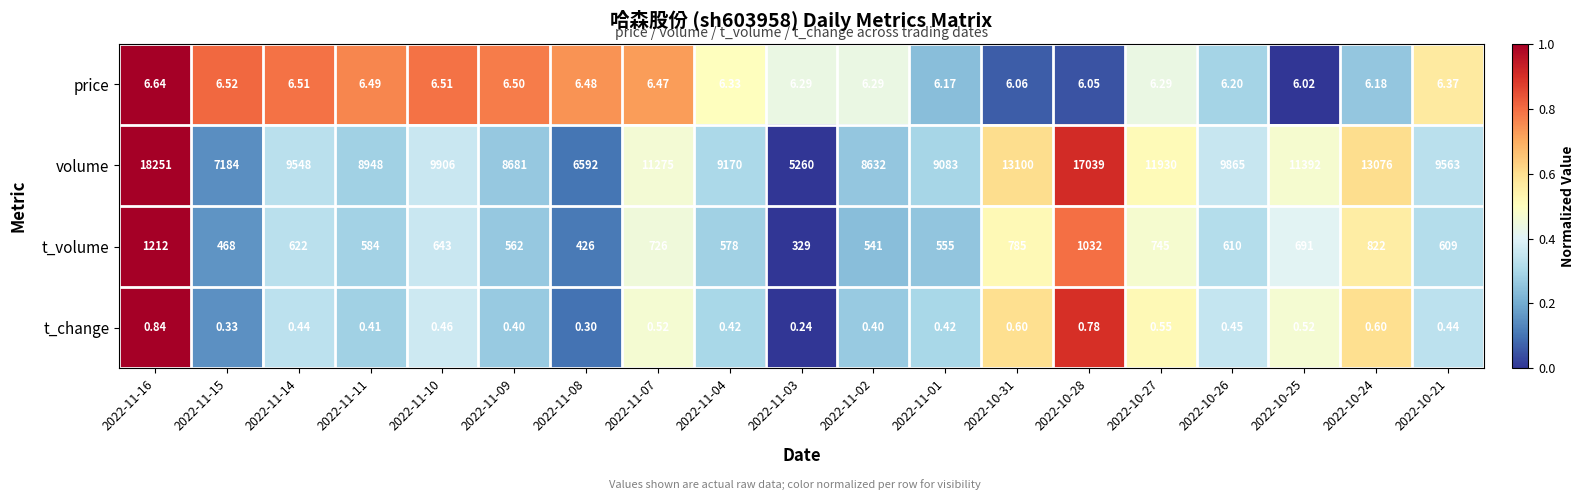

Which series has the largest range (max minus min)?

volume